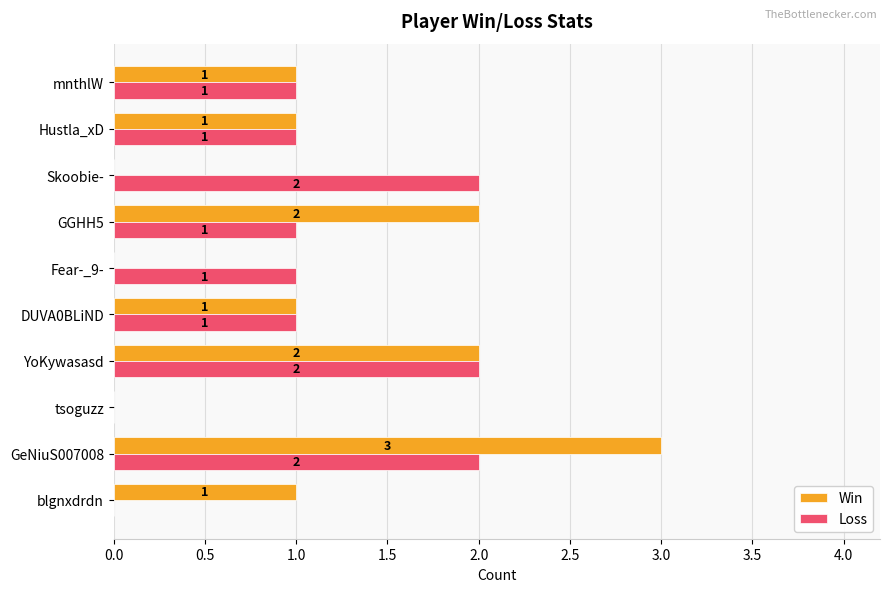

What is the highest value of the Win series?

3